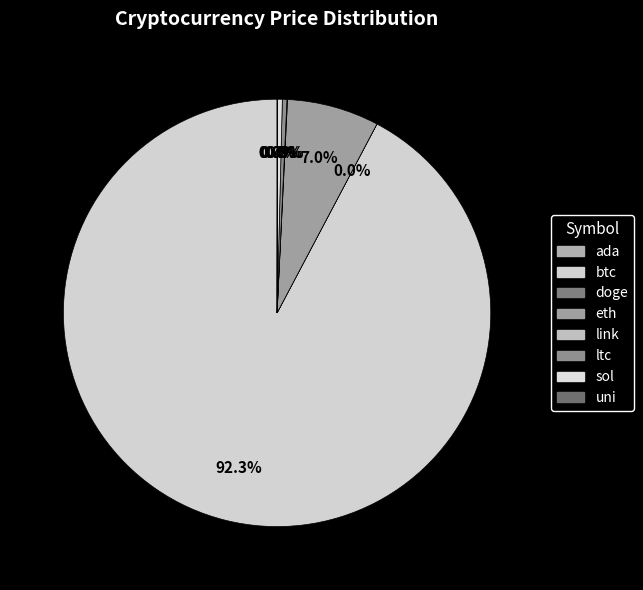

Count the number of slices in the pie.

8